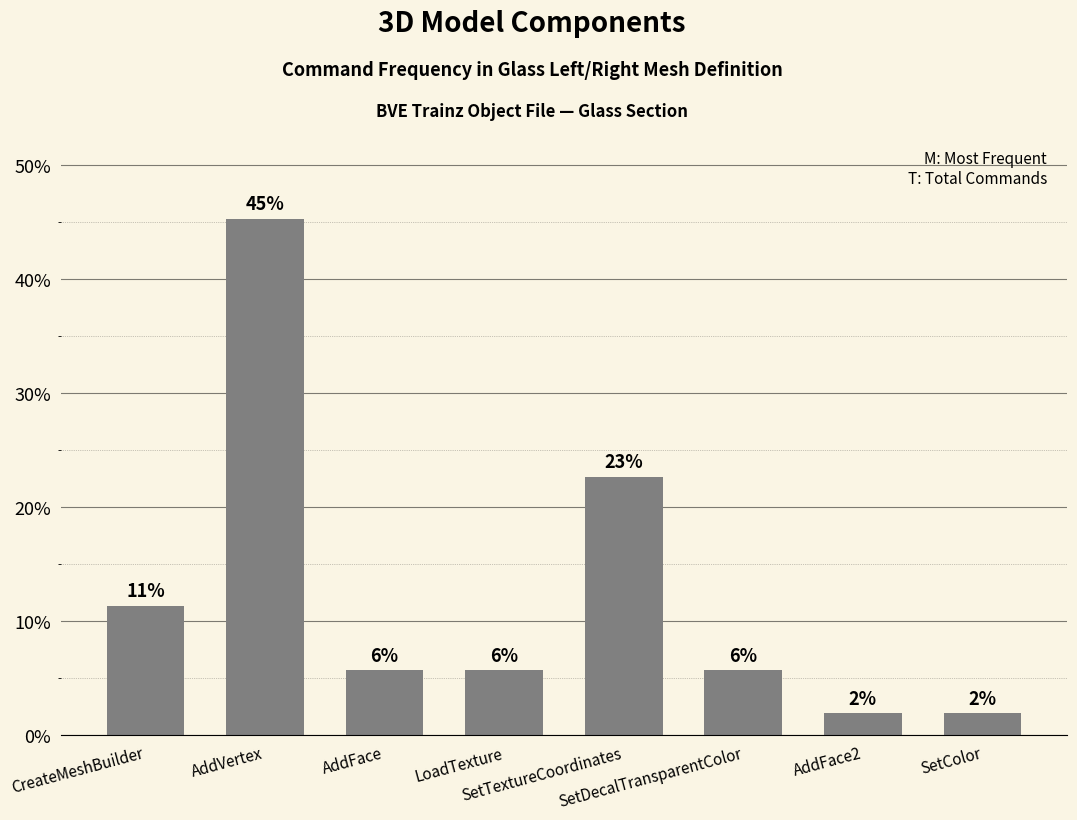

How many bars are there in total?

8